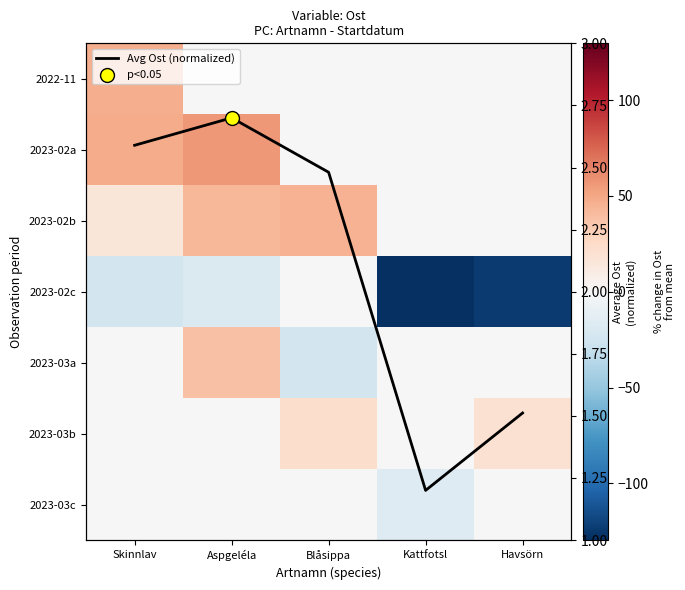

At how many categories does at least one series exceed 38?

3